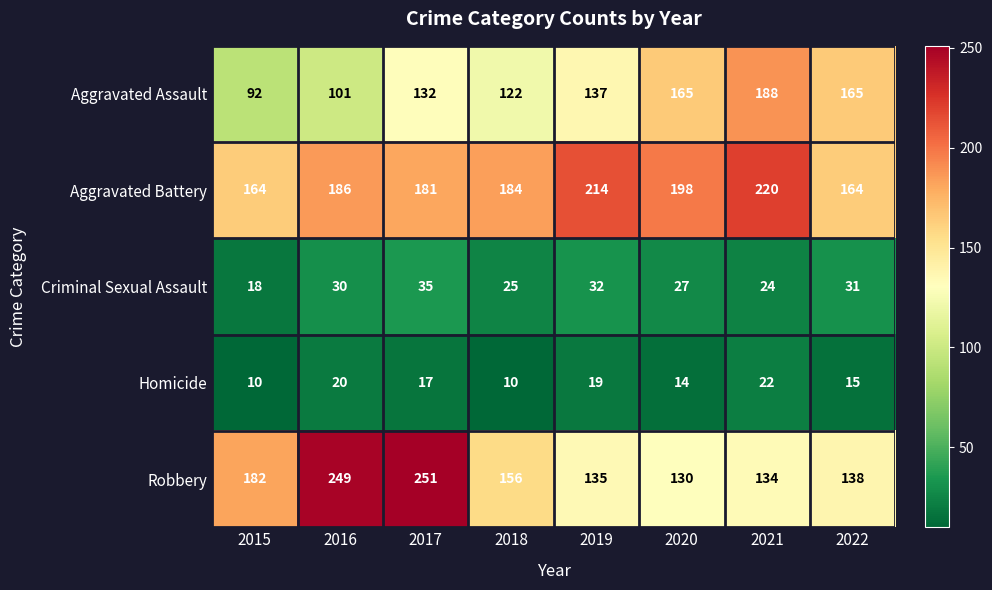

True or false: Criminal Sexual Assault has a value of 8 at 2018.

False